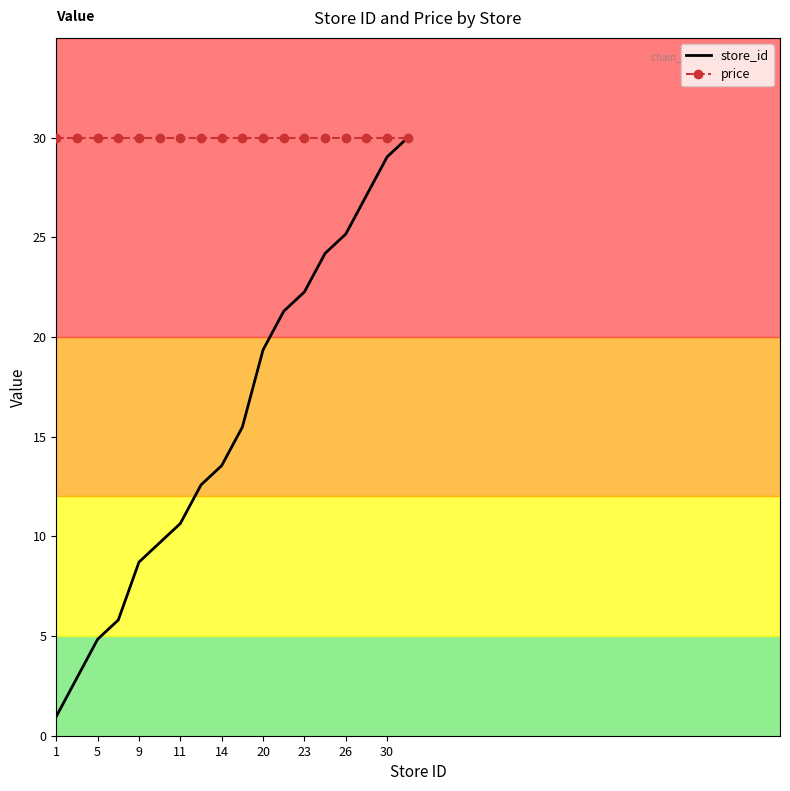

Which series has the largest total across all categories?

price